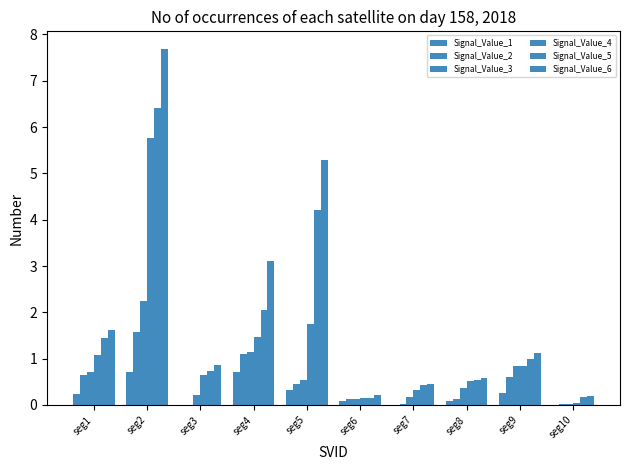

The Signal_Value_3 series shows 0.8 at seg9. True or false?

True